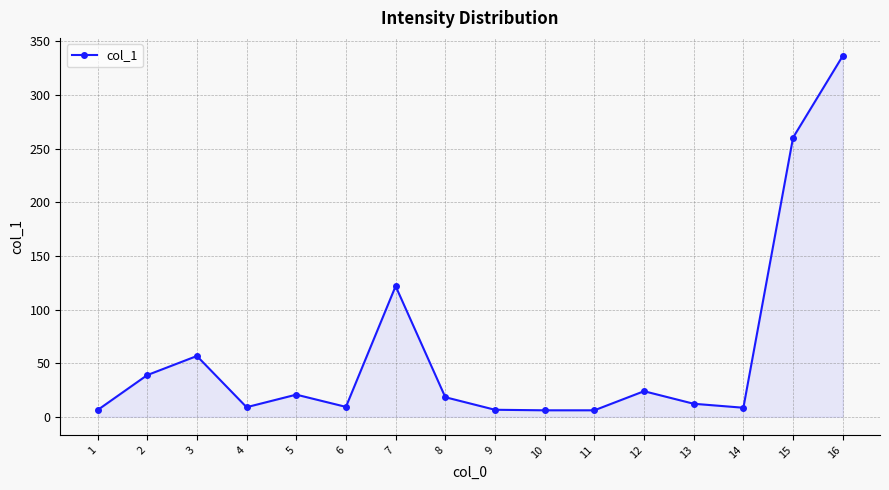

What is the ratio of the value at 2 to the value at 16?

0.1